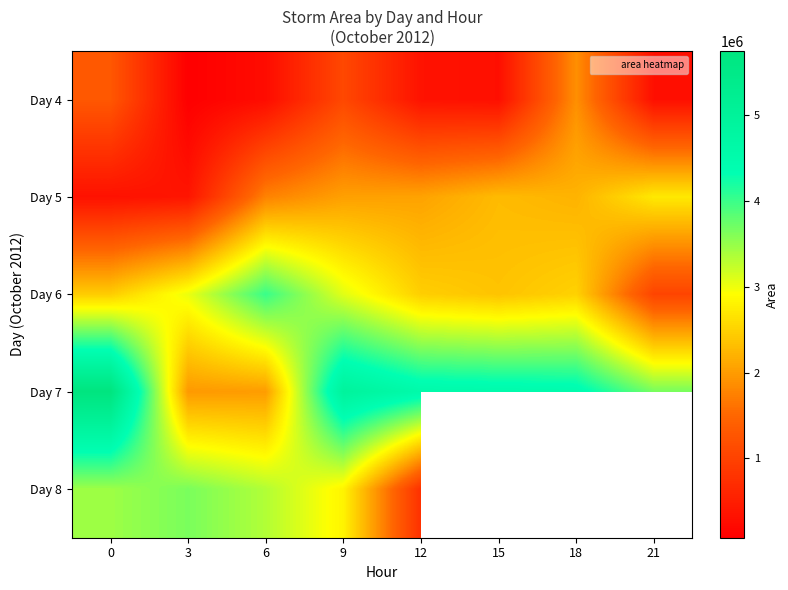

What is the minimum value shown in the chart?

75625.0